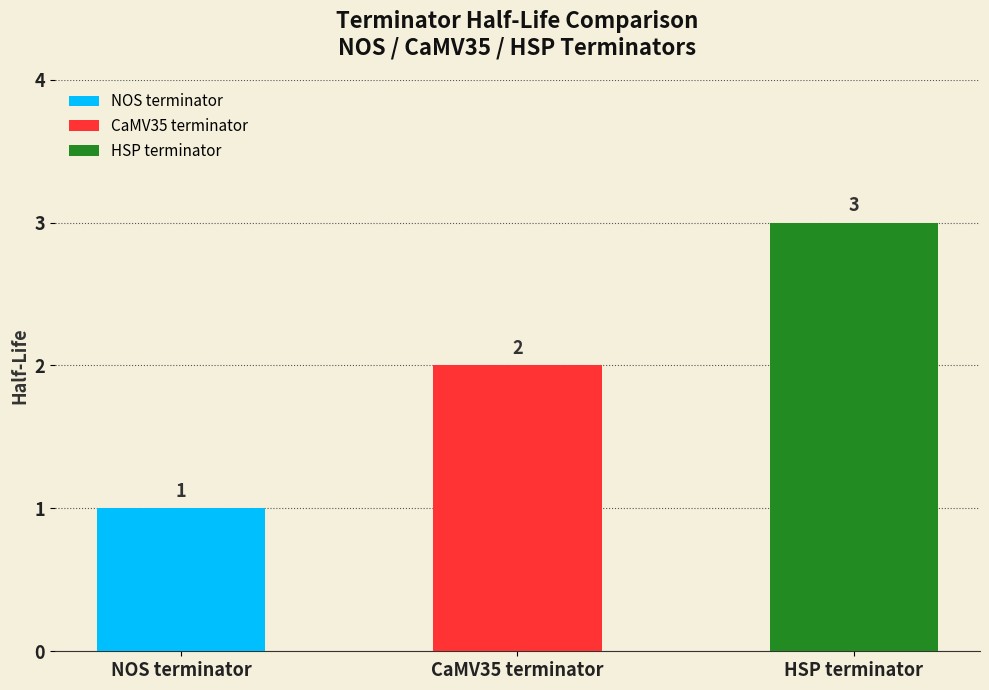

Count the number of data series in this chart.

1